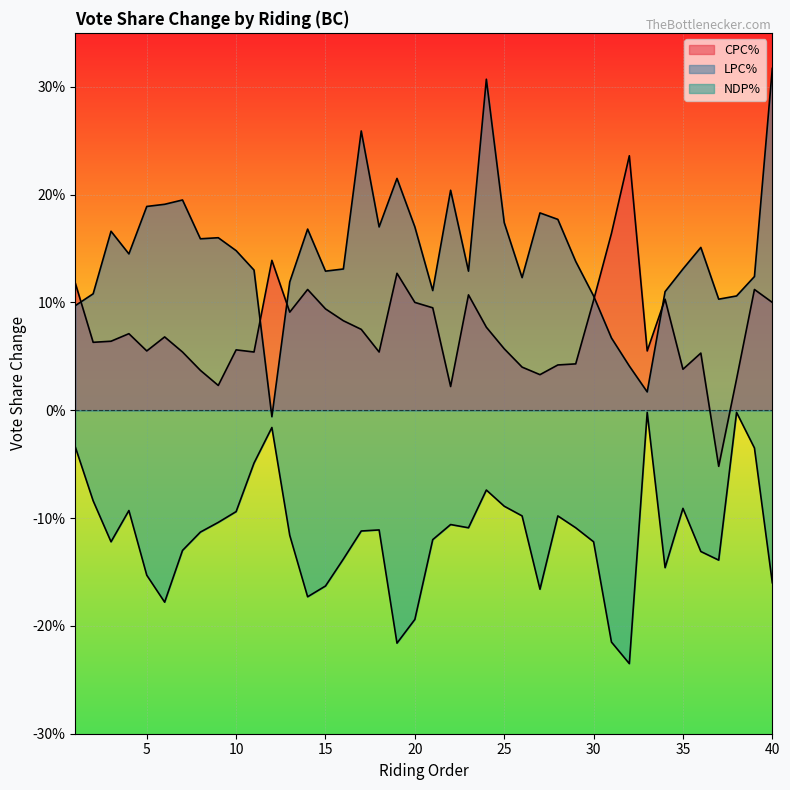

Is it true that NDP% equals -0.1 at 36?

False